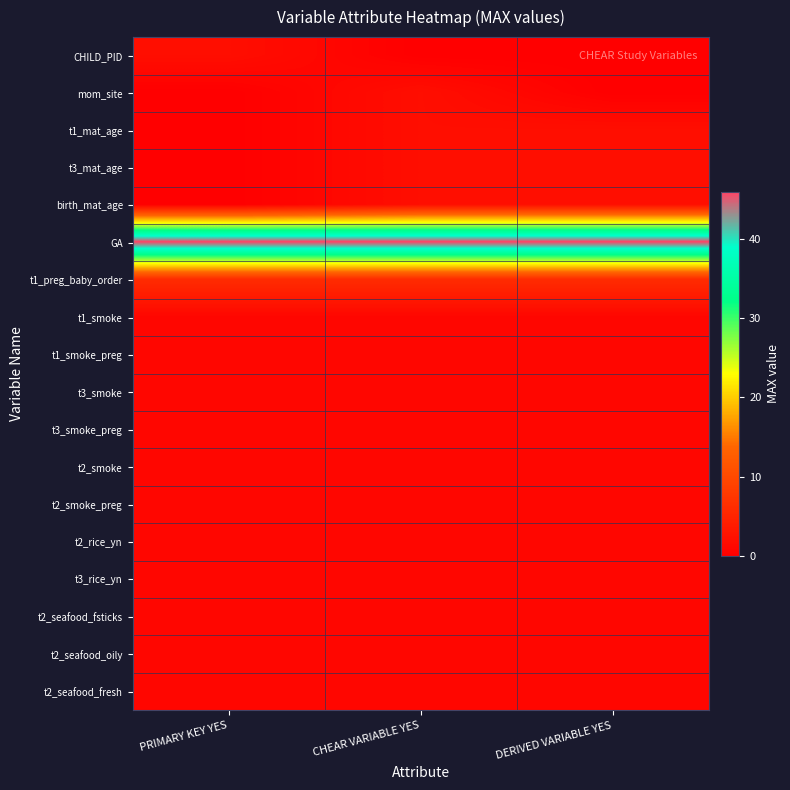

Reading right to left, what are all the values shown in this chart?

CHILD_PID: DERIVED VARIABLE YES=0	CHEAR VARIABLE YES=0	PRIMARY KEY YES=2
mom_site: DERIVED VARIABLE YES=0	CHEAR VARIABLE YES=2	PRIMARY KEY YES=0
t1_mat_age: DERIVED VARIABLE YES=2	CHEAR VARIABLE YES=2	PRIMARY KEY YES=0
t3_mat_age: DERIVED VARIABLE YES=2	CHEAR VARIABLE YES=2	PRIMARY KEY YES=0
birth_mat_age: DERIVED VARIABLE YES=2	CHEAR VARIABLE YES=2	PRIMARY KEY YES=0
GA: DERIVED VARIABLE YES=46	CHEAR VARIABLE YES=46	PRIMARY KEY YES=46
t1_preg_baby_order: DERIVED VARIABLE YES=6	CHEAR VARIABLE YES=6	PRIMARY KEY YES=6
t1_smoke: DERIVED VARIABLE YES=1	CHEAR VARIABLE YES=1	PRIMARY KEY YES=1
t1_smoke_preg: DERIVED VARIABLE YES=1	CHEAR VARIABLE YES=1	PRIMARY KEY YES=1
t3_smoke: DERIVED VARIABLE YES=1	CHEAR VARIABLE YES=1	PRIMARY KEY YES=1
t3_smoke_preg: DERIVED VARIABLE YES=1	CHEAR VARIABLE YES=1	PRIMARY KEY YES=1
t2_smoke: DERIVED VARIABLE YES=1	CHEAR VARIABLE YES=1	PRIMARY KEY YES=1
t2_smoke_preg: DERIVED VARIABLE YES=1	CHEAR VARIABLE YES=1	PRIMARY KEY YES=1
t2_rice_yn: DERIVED VARIABLE YES=1	CHEAR VARIABLE YES=1	PRIMARY KEY YES=1
t3_rice_yn: DERIVED VARIABLE YES=1	CHEAR VARIABLE YES=1	PRIMARY KEY YES=1
t2_seafood_fsticks: DERIVED VARIABLE YES=1	CHEAR VARIABLE YES=1	PRIMARY KEY YES=1
t2_seafood_oily: DERIVED VARIABLE YES=1	CHEAR VARIABLE YES=1	PRIMARY KEY YES=1
t2_seafood_fresh: DERIVED VARIABLE YES=1	CHEAR VARIABLE YES=1	PRIMARY KEY YES=1